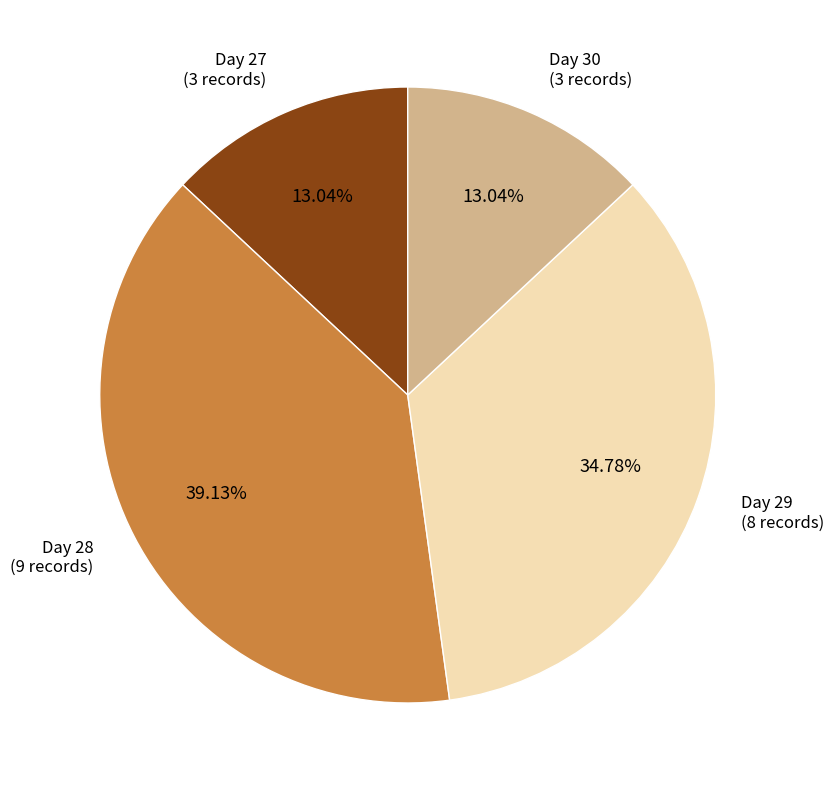

Between Day 30 (3 records) and Day 29 (8 records), which is larger?

Day 29 (8 records)